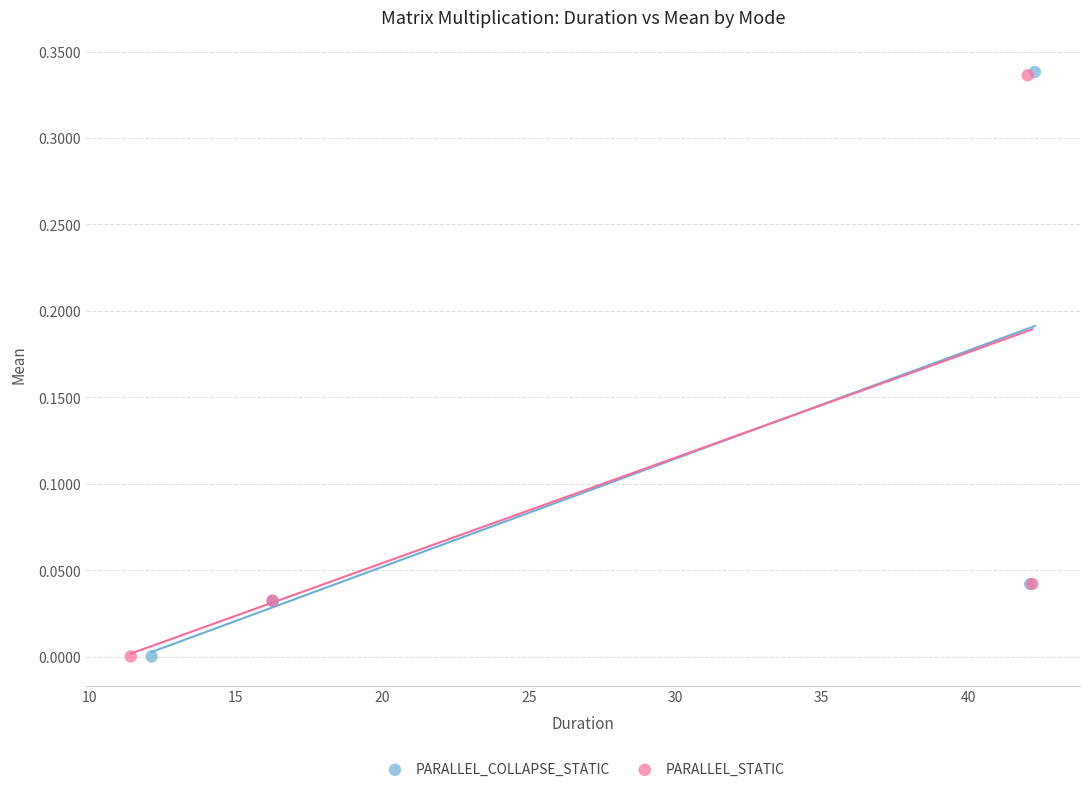

Which series has the widest spread of Y values?

PARALLEL_COLLAPSE_STATIC